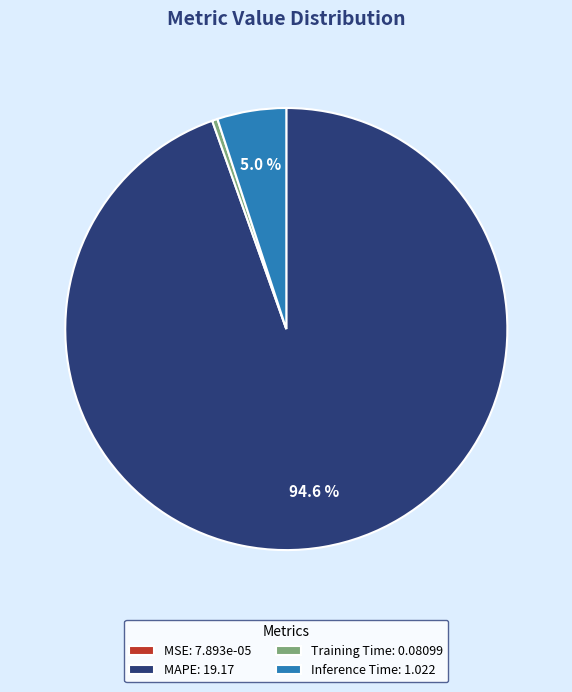

Which slice is the largest?

MAPE: 19.17